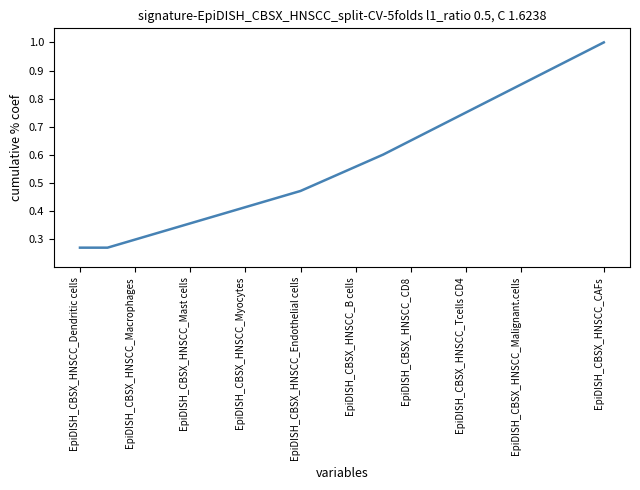

True or false: the data shows 0.2 at EpiDISH_CBSX_HNSCC_Mast cells.

False